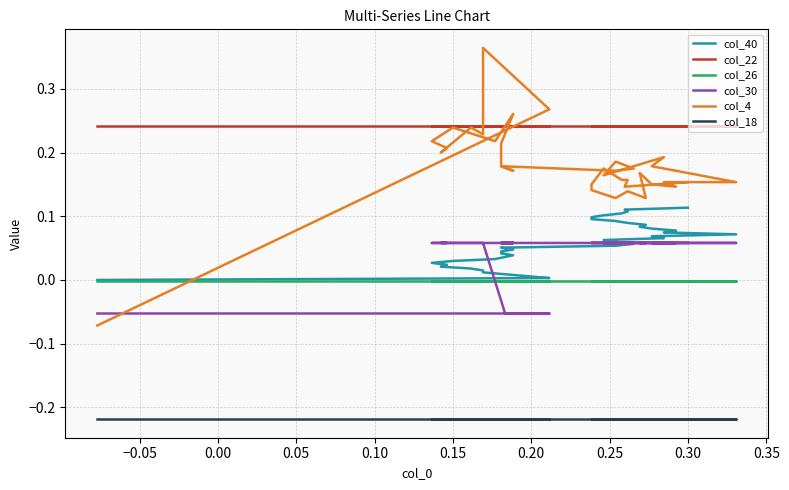

True or false: col_22 has a value of 0.4 at 23.

False